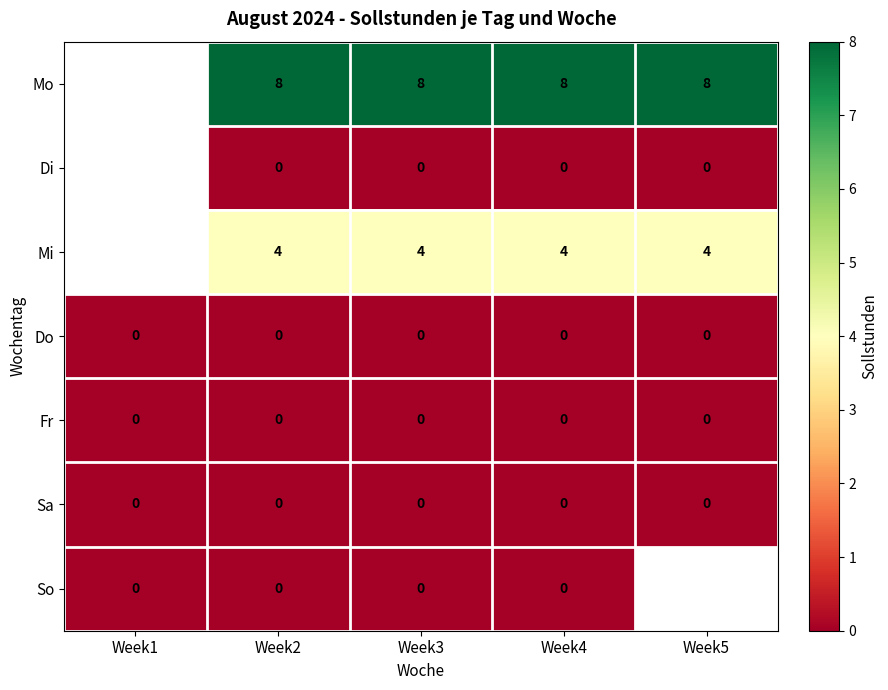

Is it true that Do equals 0 at Week1?

True